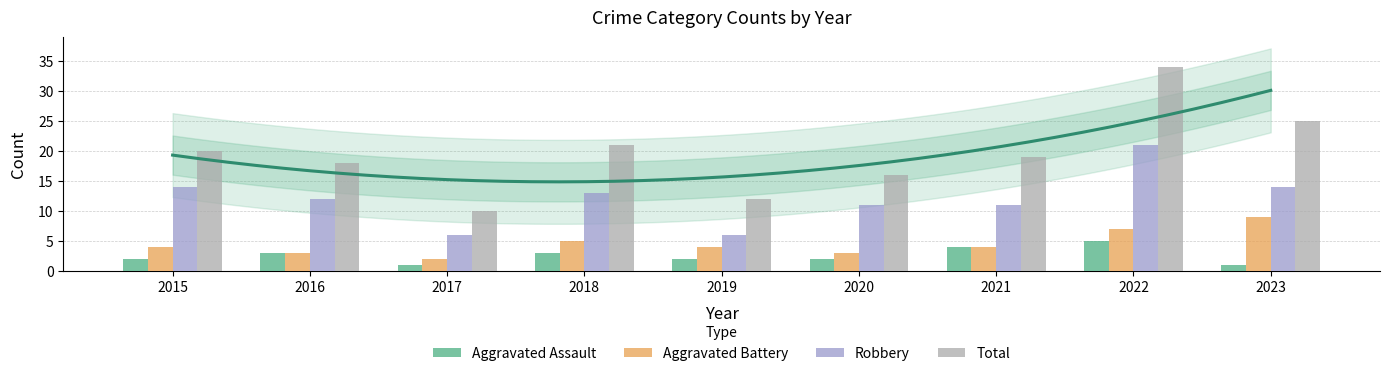

Reading left to right, list all the values displayed in this chart.

Aggravated Assault: 2015=2	2016=3	2017=1	2018=3	2019=2	2020=2	2021=4	2022=5	2023=1
Aggravated Battery: 2015=4	2016=3	2017=2	2018=5	2019=4	2020=3	2021=4	2022=7	2023=9
Robbery: 2015=14	2016=12	2017=6	2018=13	2019=6	2020=11	2021=11	2022=21	2023=14
Total: 2015=20	2016=18	2017=10	2018=21	2019=12	2020=16	2021=19	2022=34	2023=25